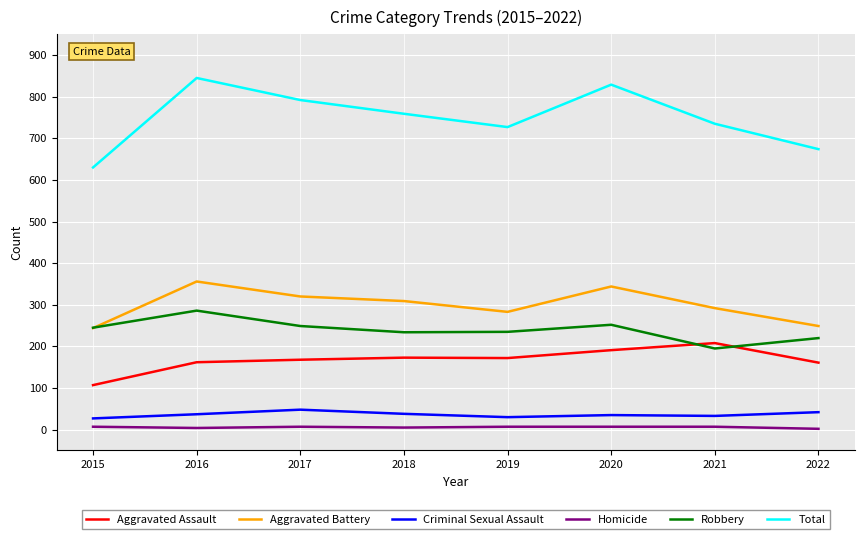

Which series has the largest total across all categories?

Total